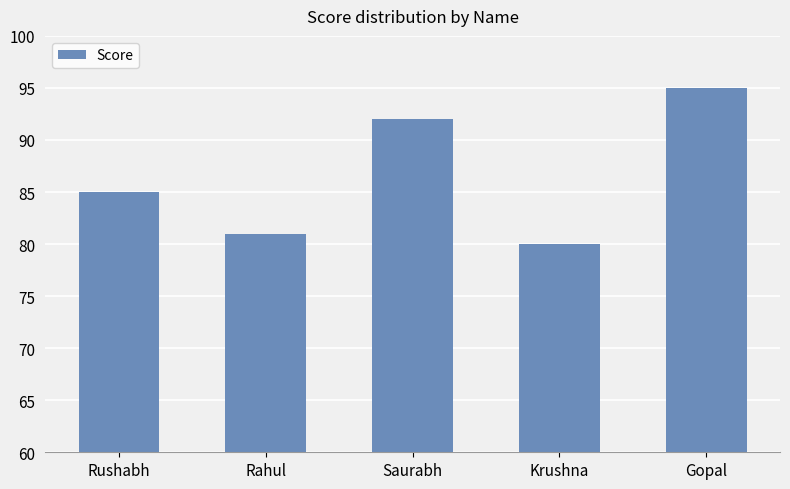

What is the sum of all values?

433